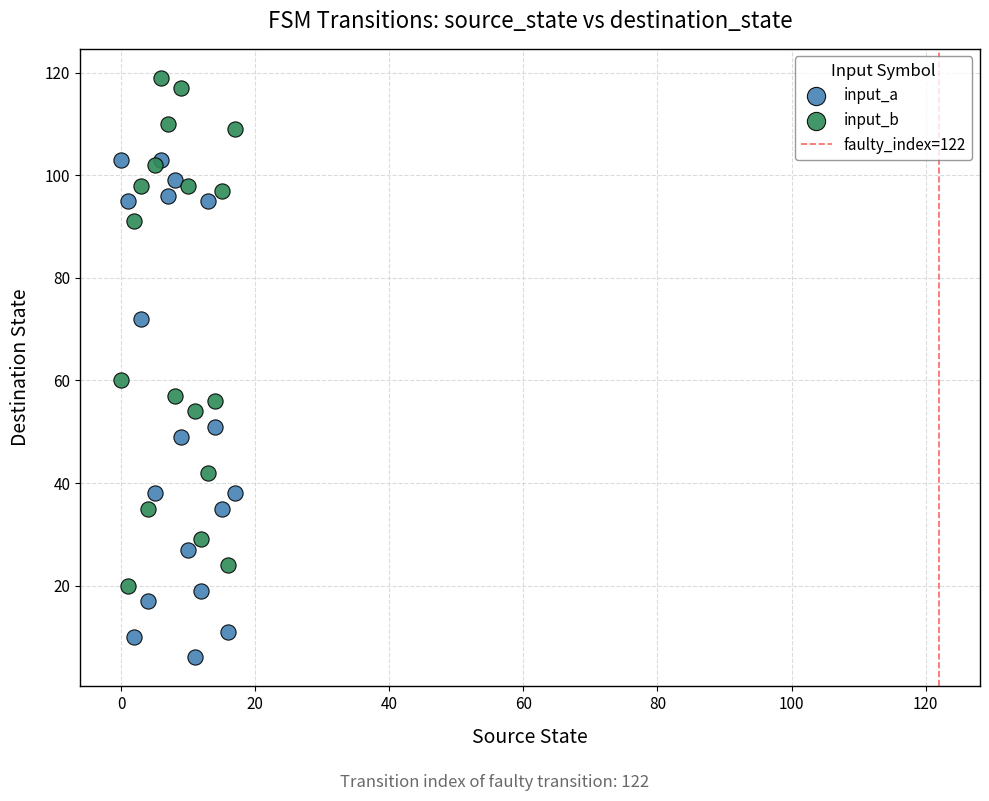

In the input_b series, what Y value is closest to 69?

60